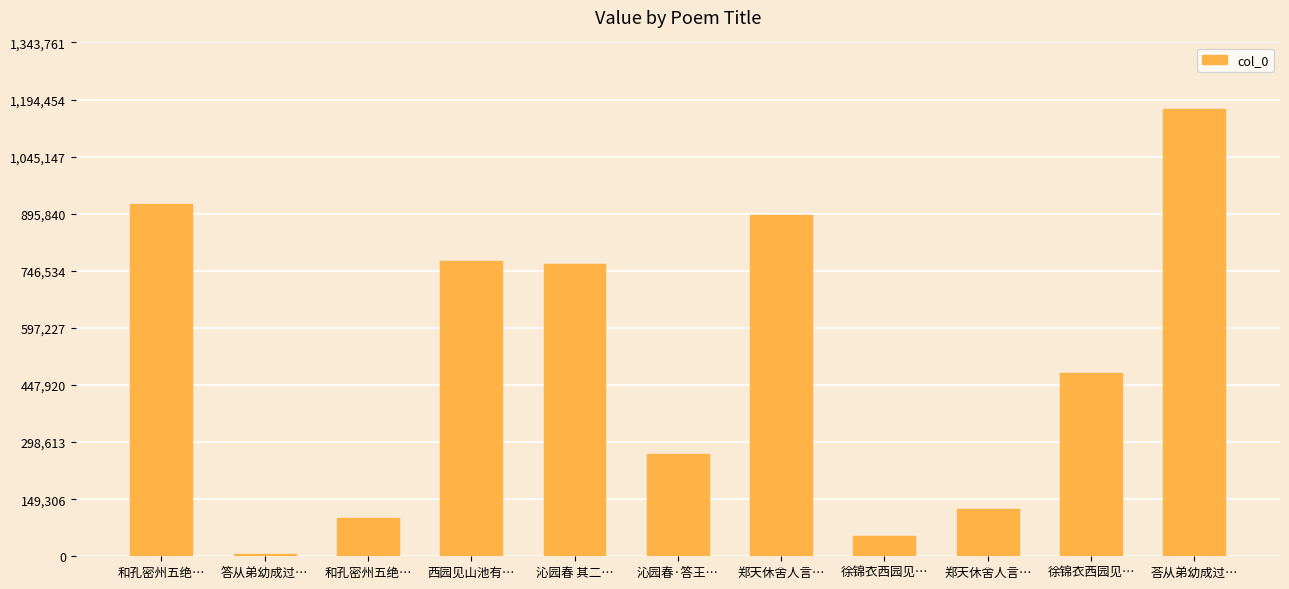

Rank the categories by value from highest to lowest.

荅从弟幼成过…, 和孔密州五绝…, 郑天休舍人言…, 西园见山池有…, 沁园春 其二…, 徐锦衣西园见…, 沁园春·答王…, 郑天休舍人言…, 和孔密州五绝…, 徐锦衣西园见…, 答从弟幼成过…